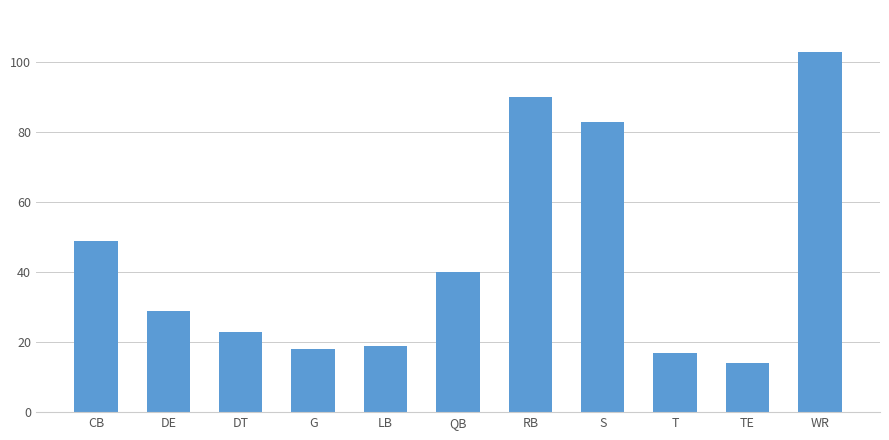

Approximately how many times larger is the value at WR compared to DT?

4.5